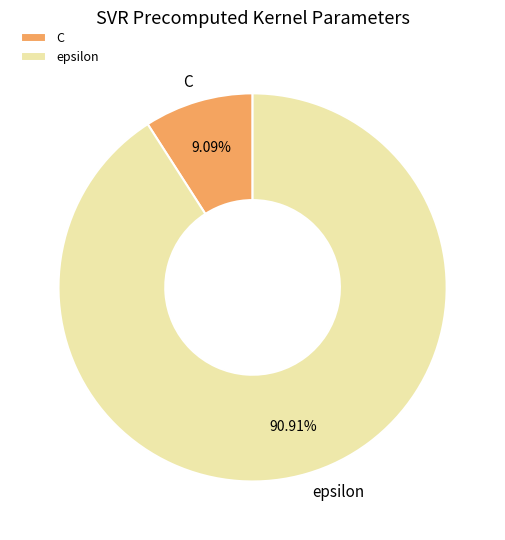

The epsilon slice represents 91% of the pie. True or false?

True